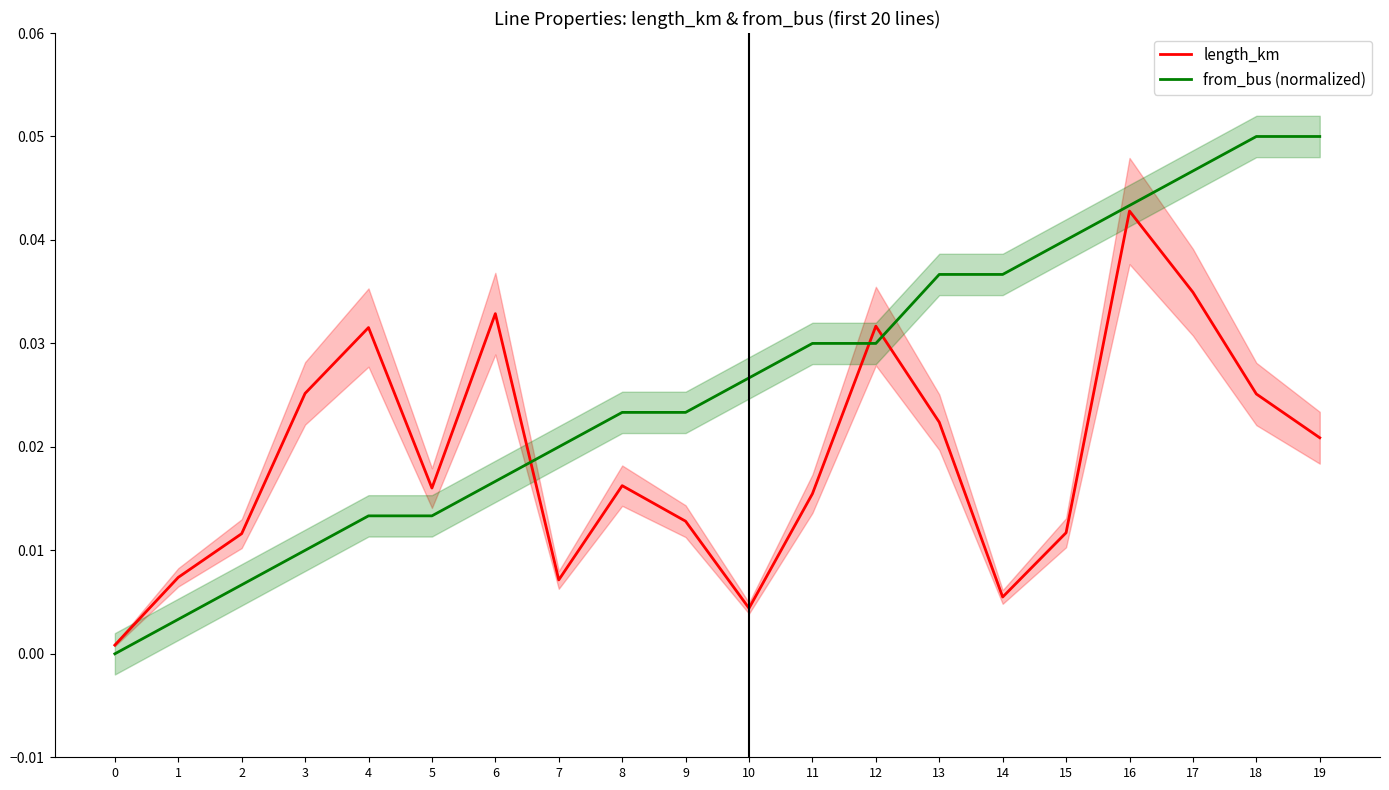

Reading right to left, what are all the values shown in this chart?

length_km: 19=0.0	18=0.0	17=0.0	16=0.0	15=0.0	14=0.0	13=0.0	12=0.0	11=0.0	10=0.0	9=0.0	8=0.0	7=0.0	6=0.0	5=0.0	4=0.0	3=0.0	2=0.0	1=0.0	0=0.0
from_bus (normalized): 19=0.1	18=0.1	17=0.0	16=0.0	15=0.0	14=0.0	13=0.0	12=0.0	11=0.0	10=0.0	9=0.0	8=0.0	7=0.0	6=0.0	5=0.0	4=0.0	3=0.0	2=0.0	1=0.0	0=0.0